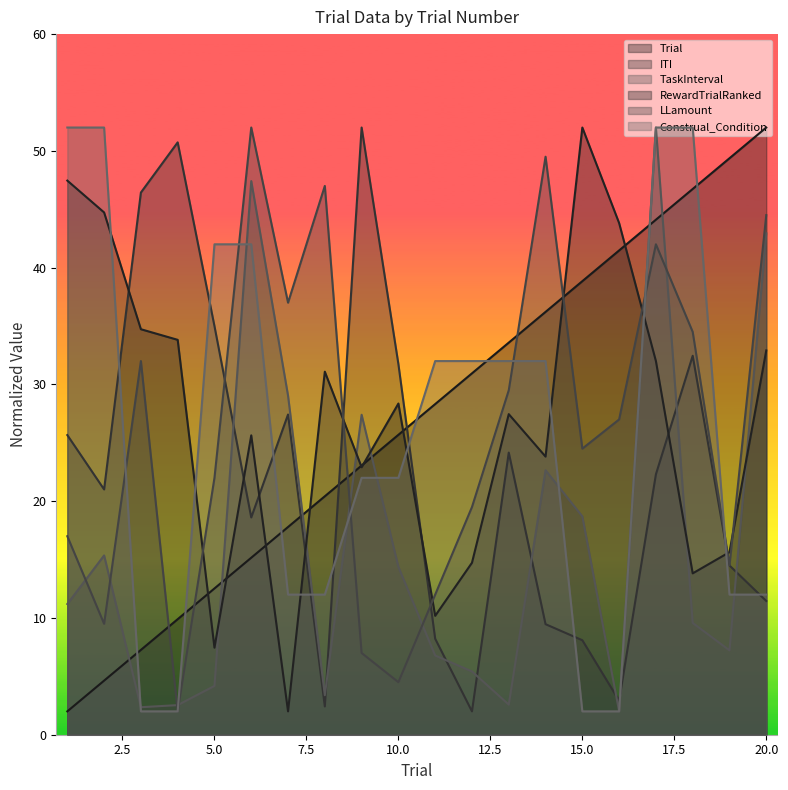

Is the value of TaskInterval at 2 greater than the value of Trial at 6?

Yes